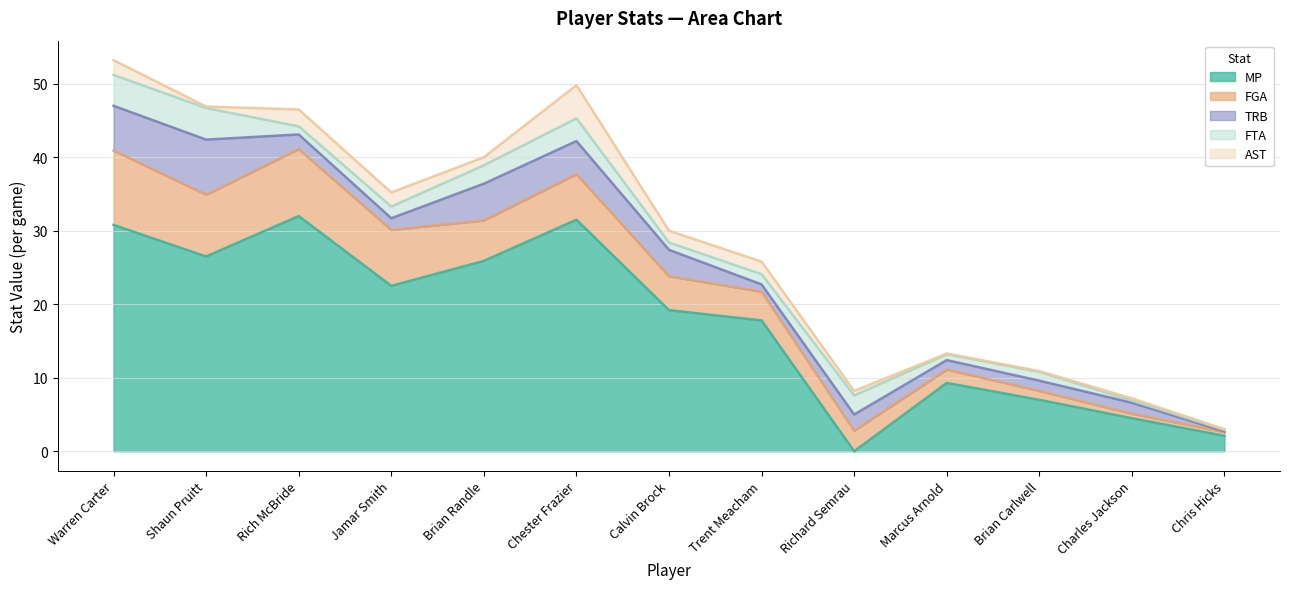

Which has a higher value, Rich McBride or Charles Jackson?

Rich McBride